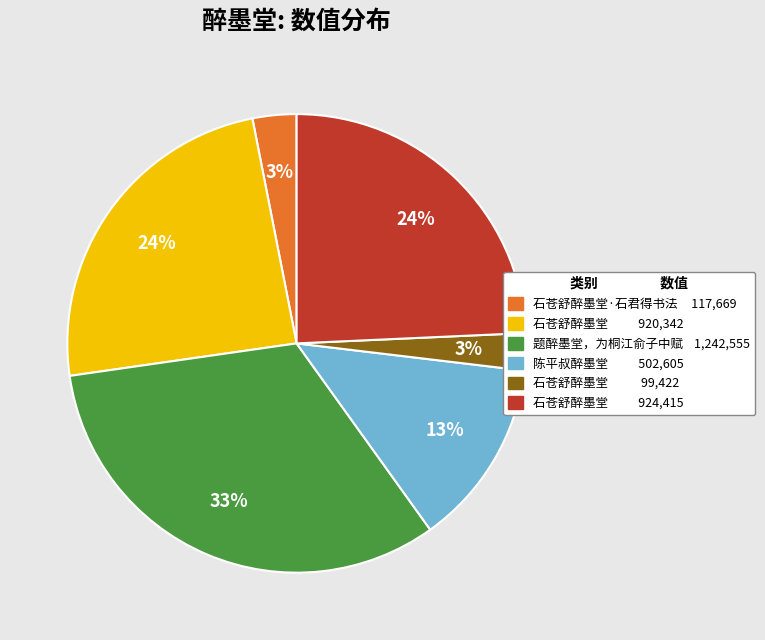

Count the number of slices in the pie.

6